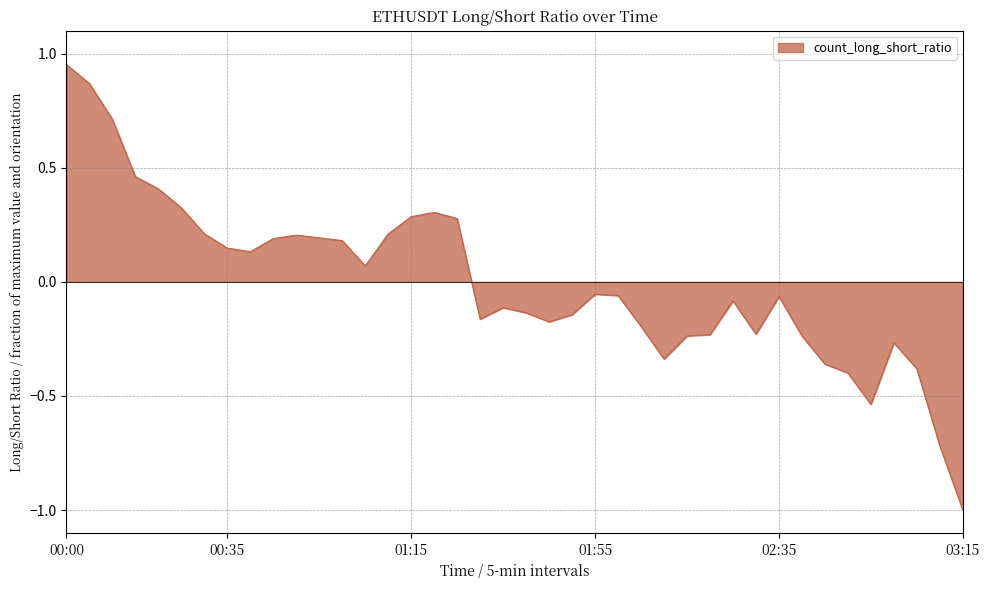

What is the difference between the maximum and minimum values?

2.0